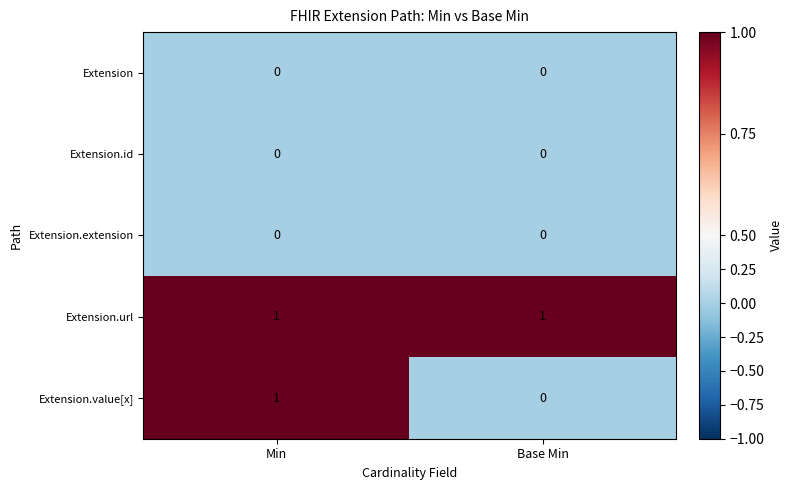

Rank the categories by Extension.value[x] value from highest to lowest.

Min, Base Min